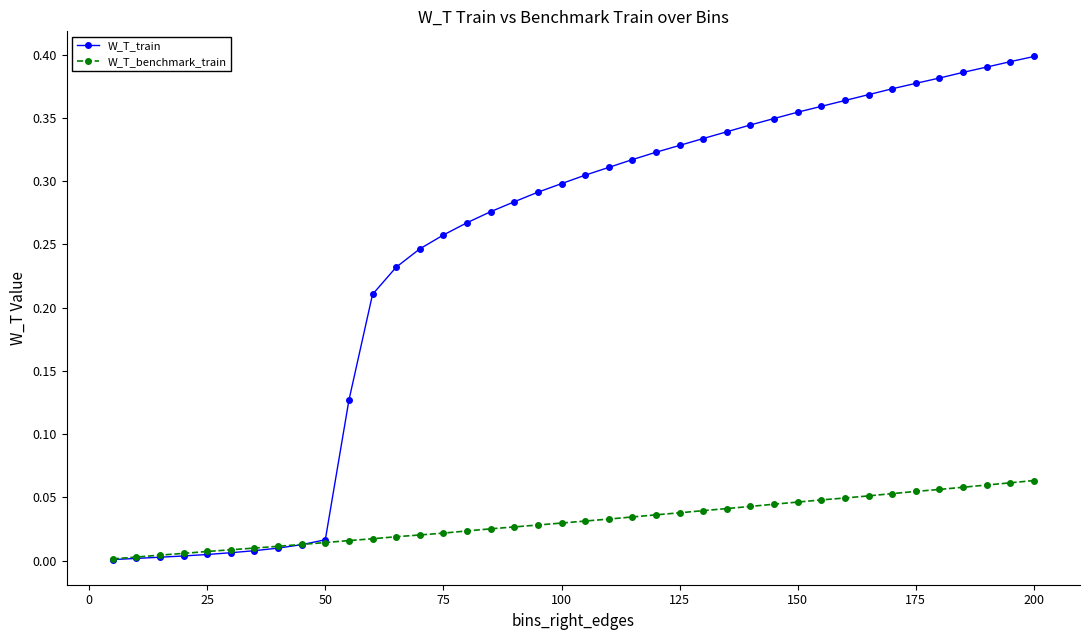

Which series has the largest total across all categories?

W_T_train